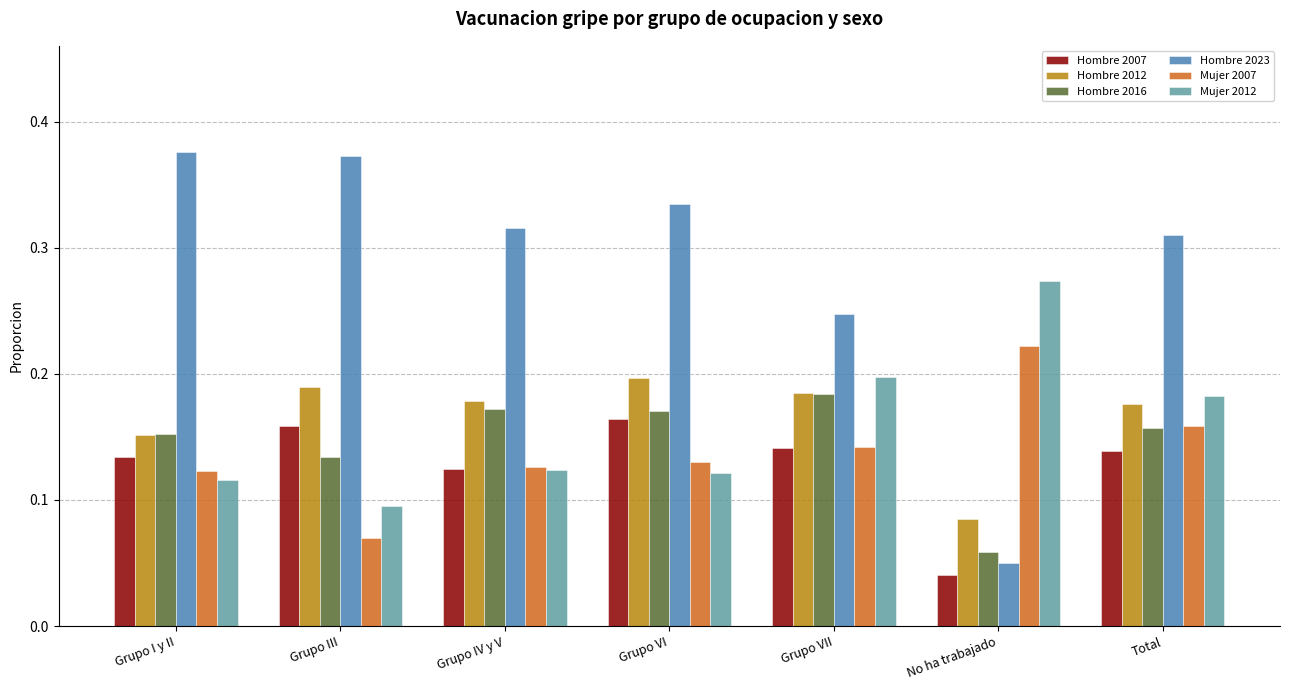

Count the number of categories in the chart.

7